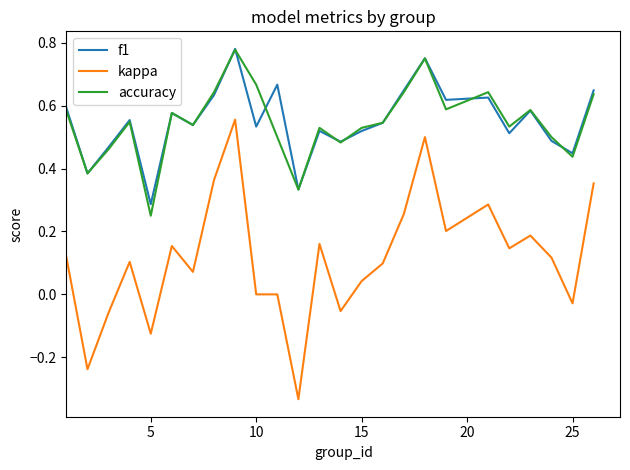

True or false: f1 and kappa cross at least once.

False